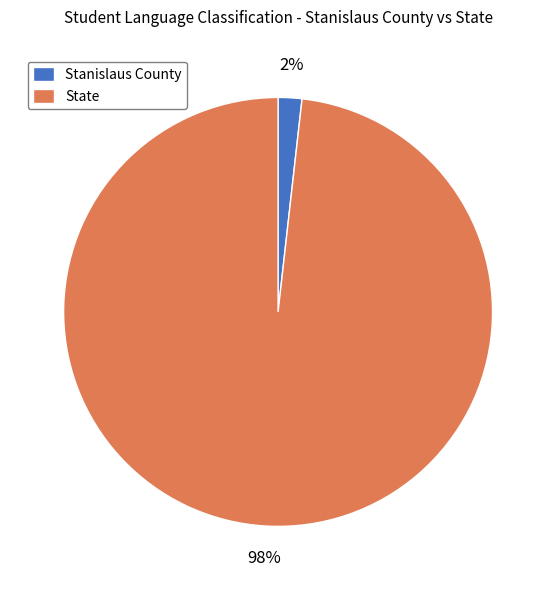

What percentage is the State slice, to the nearest percent?

98%